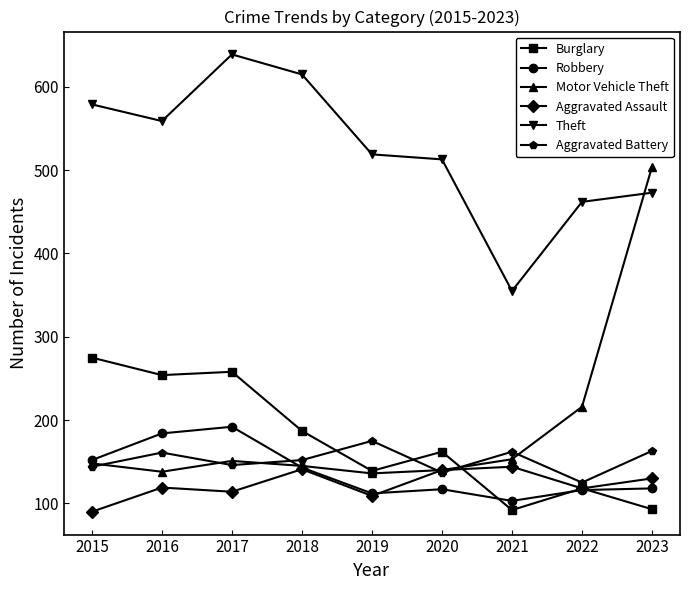

Which series has the largest range (max minus min)?

Motor Vehicle Theft